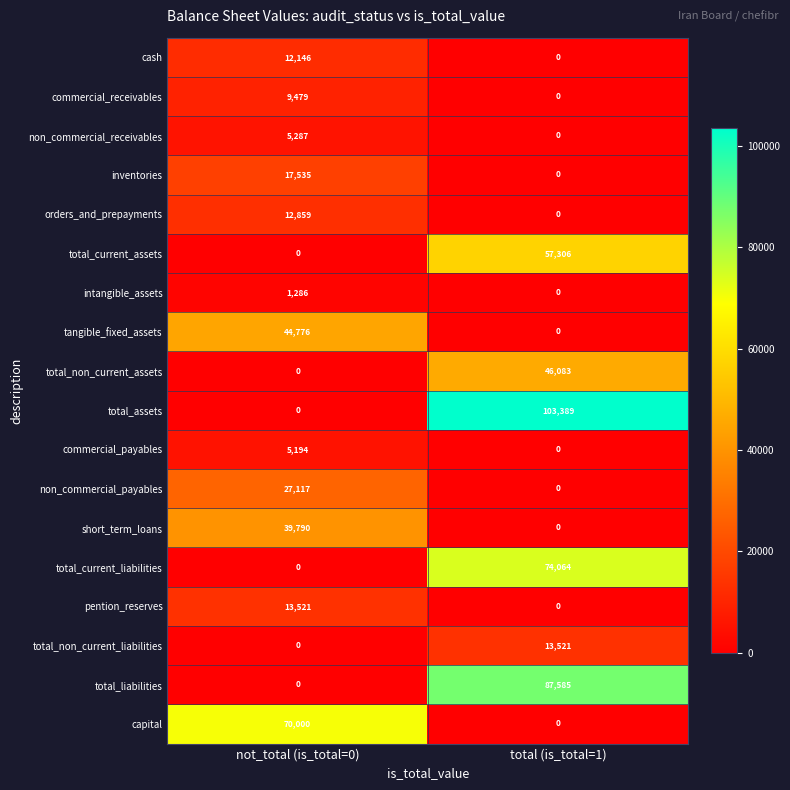

Count the number of categories in the chart.

2